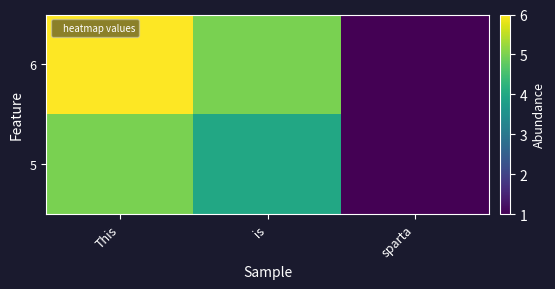

Which label corresponds to the smallest value in the chart?

sparta